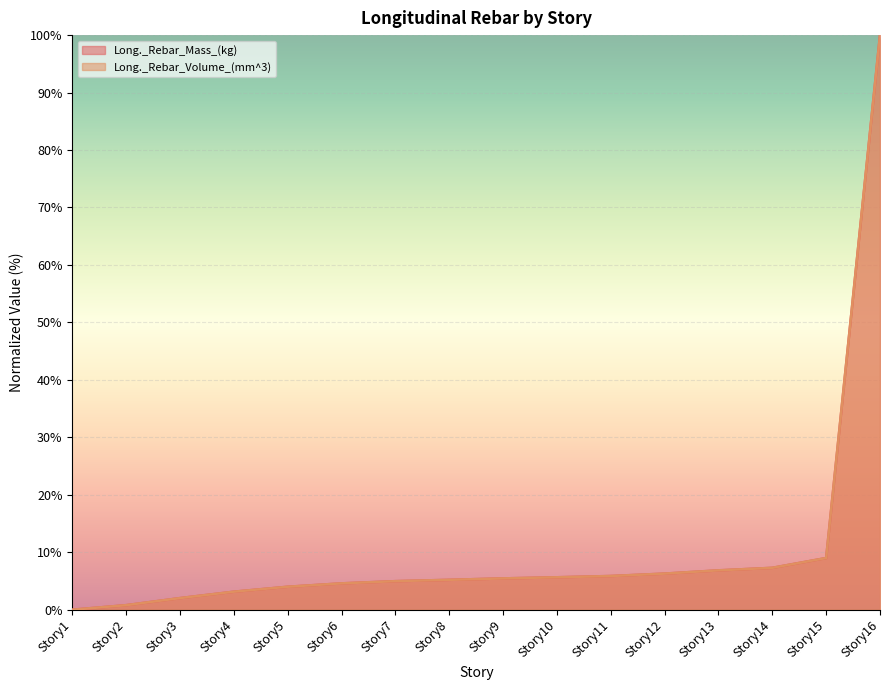

What is the difference between the Long._Rebar_Volume_(mm^3) values at Story15 and Story11?

3.1